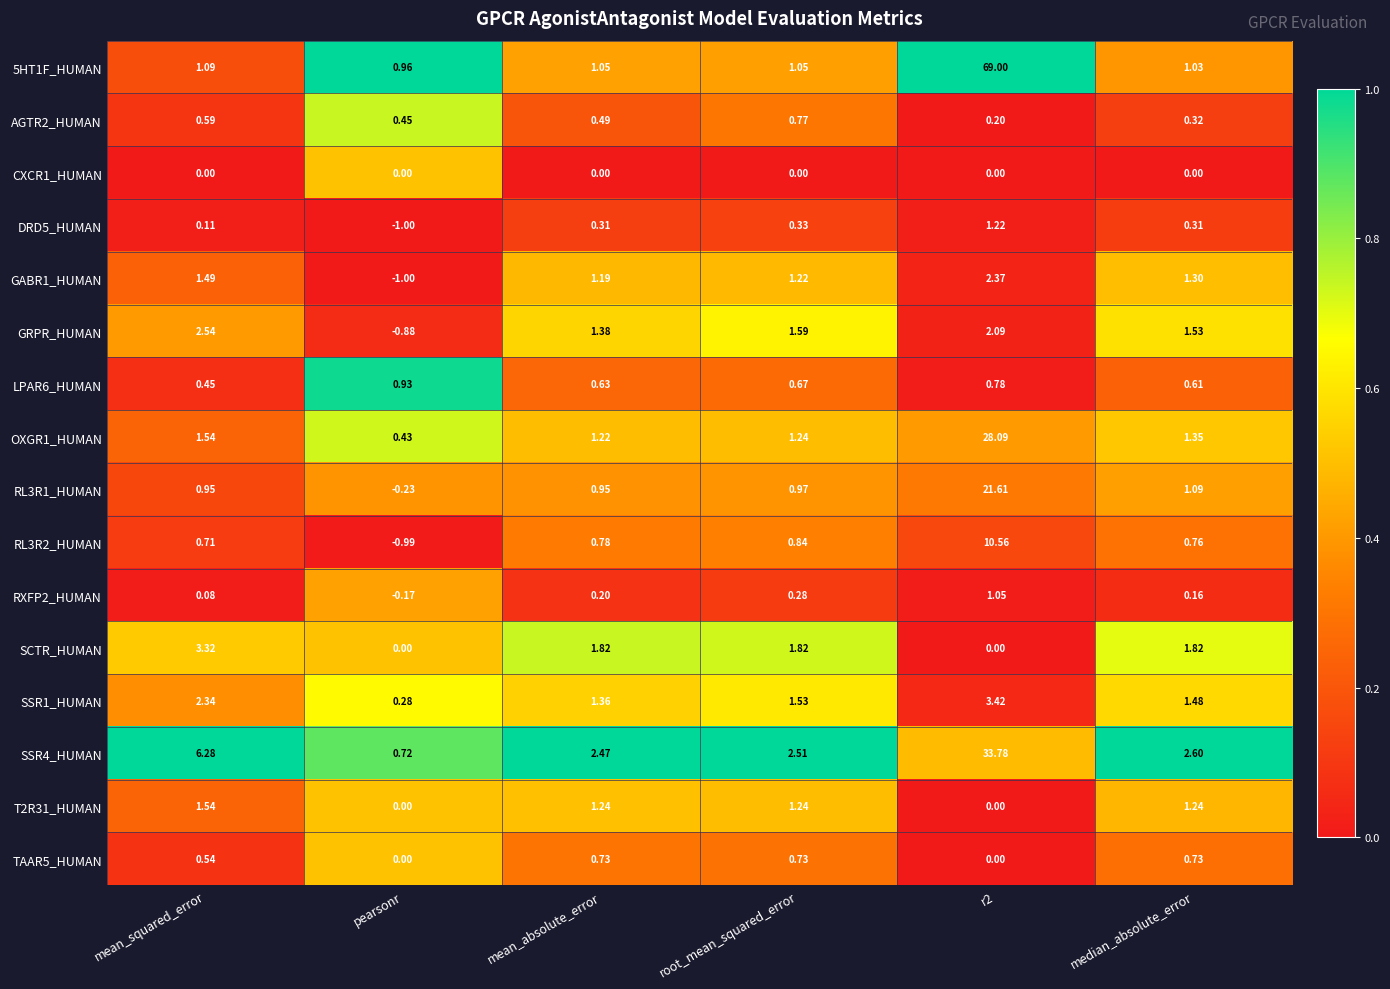

Between pearsonr and root_mean_squared_error, which series saw the biggest shift?

GRPR_HUMAN